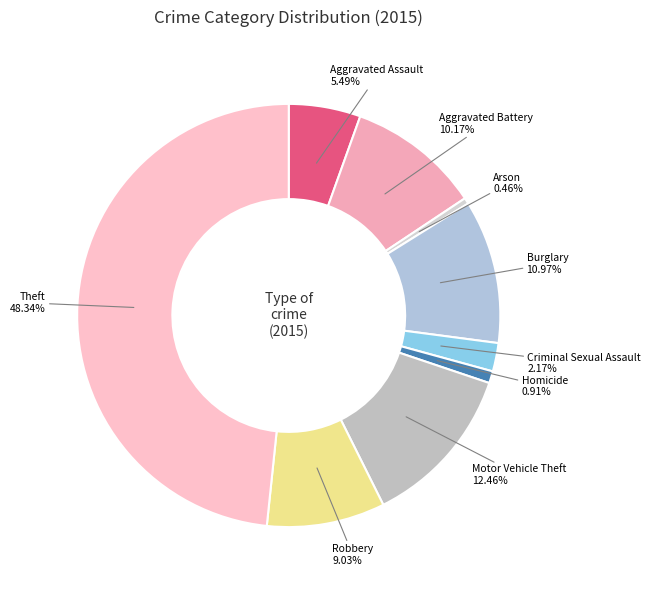

What is the largest slice in the pie chart?

Theft